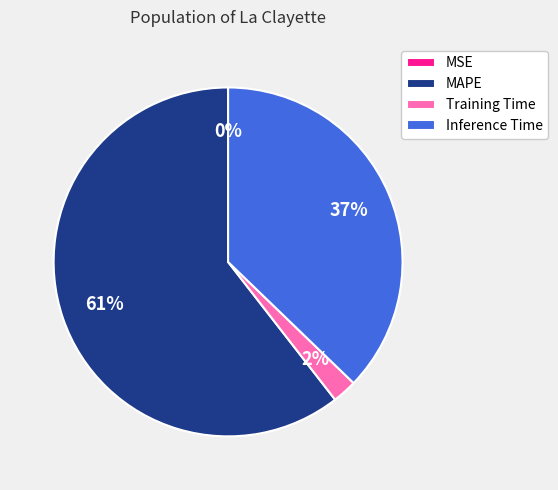

Which slice is the largest?

MAPE